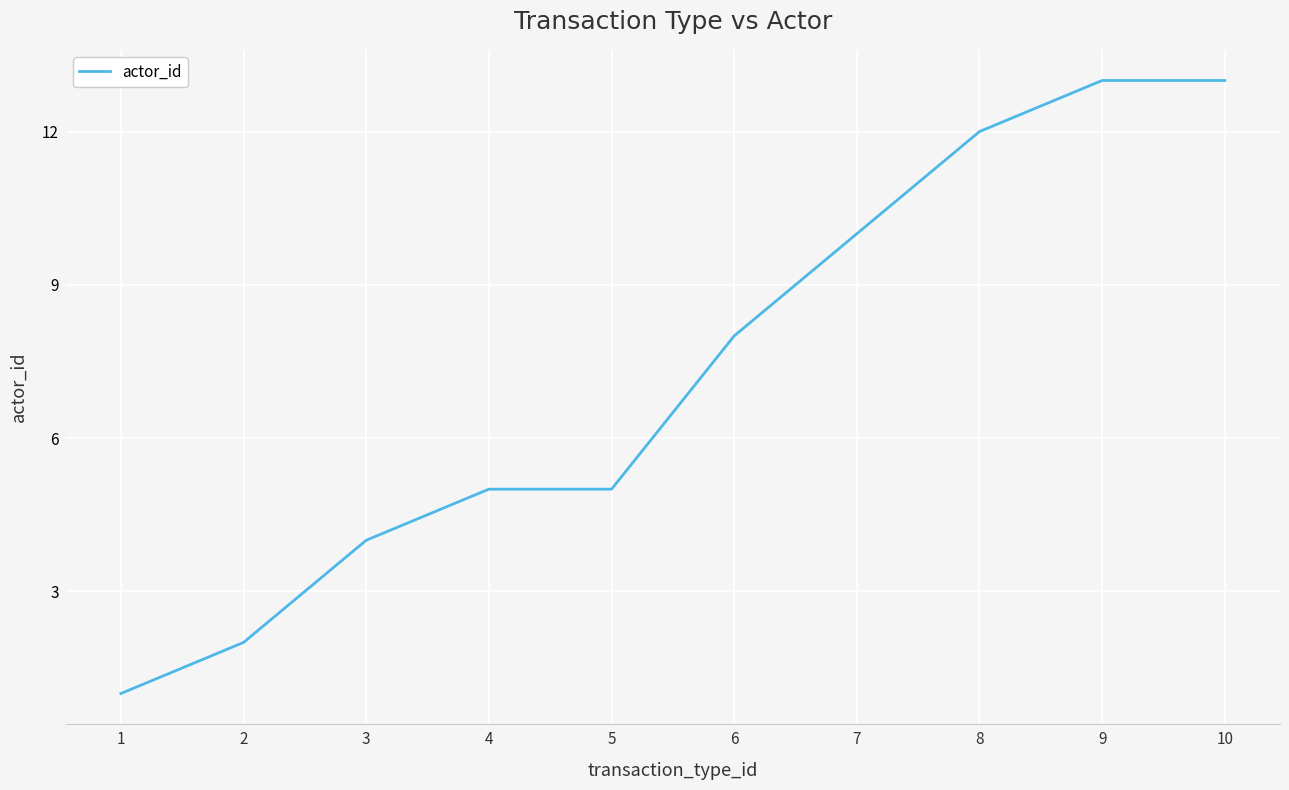

Reading left to right, transcribe all the data shown in this chart.

1	2	4	5	5	8	10	12	13	13